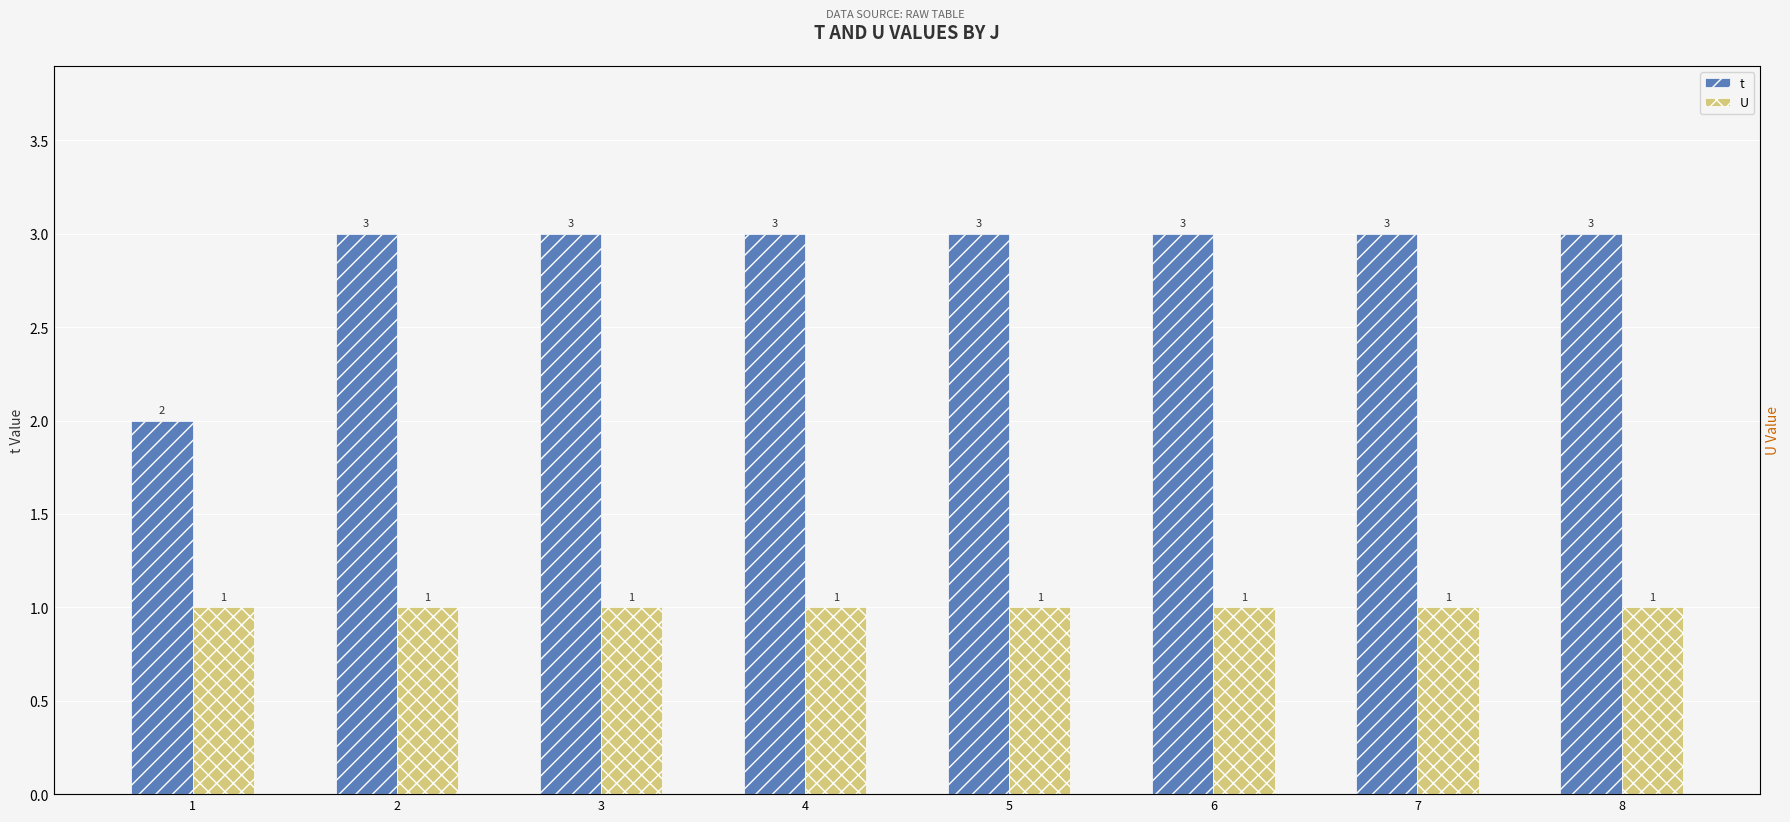

What is the sum of all U values?

8